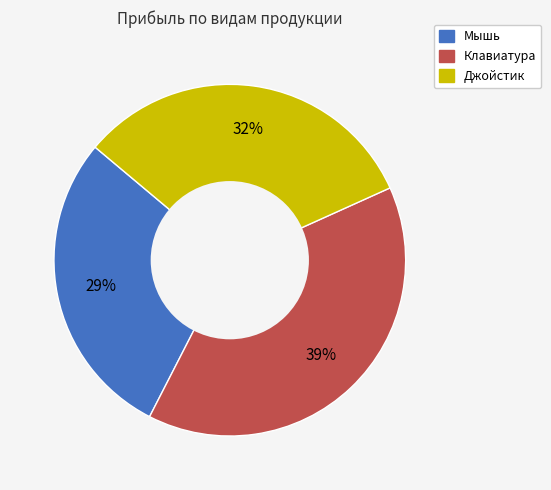

To the nearest percent, what portion does Джойстик represent?

32%